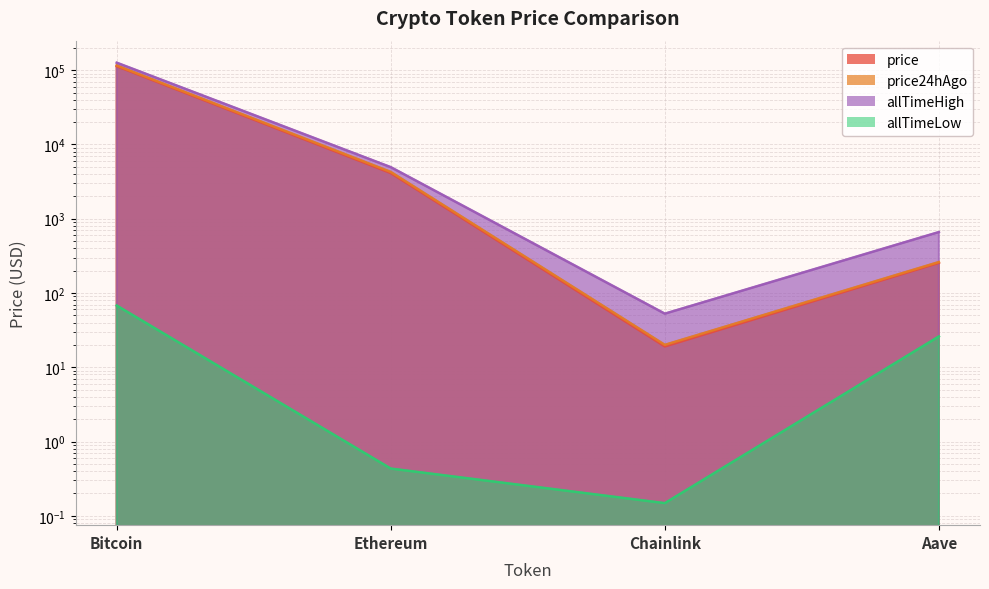

List the series in order of their peak value, lowest first.

allTimeLow, price, price24hAgo, allTimeHigh